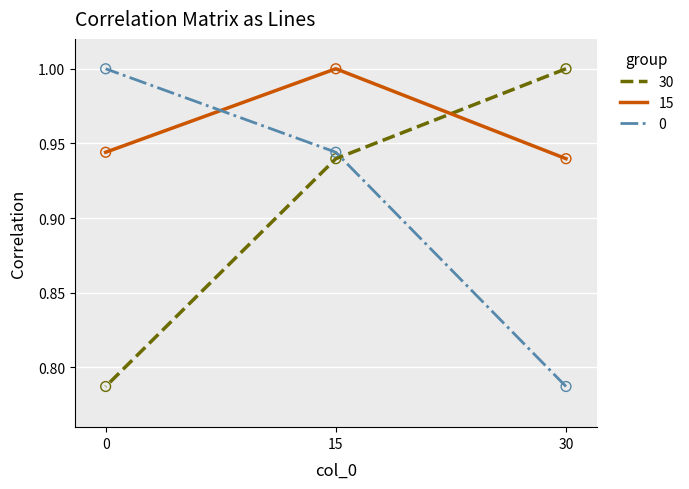

Which series has the largest total across all categories?

15